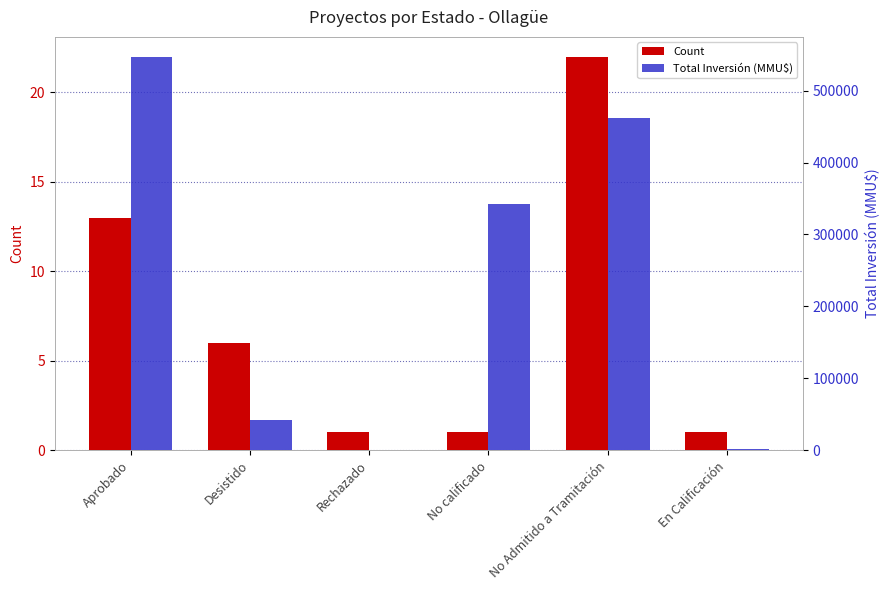

What position from the left is No calificado?

4